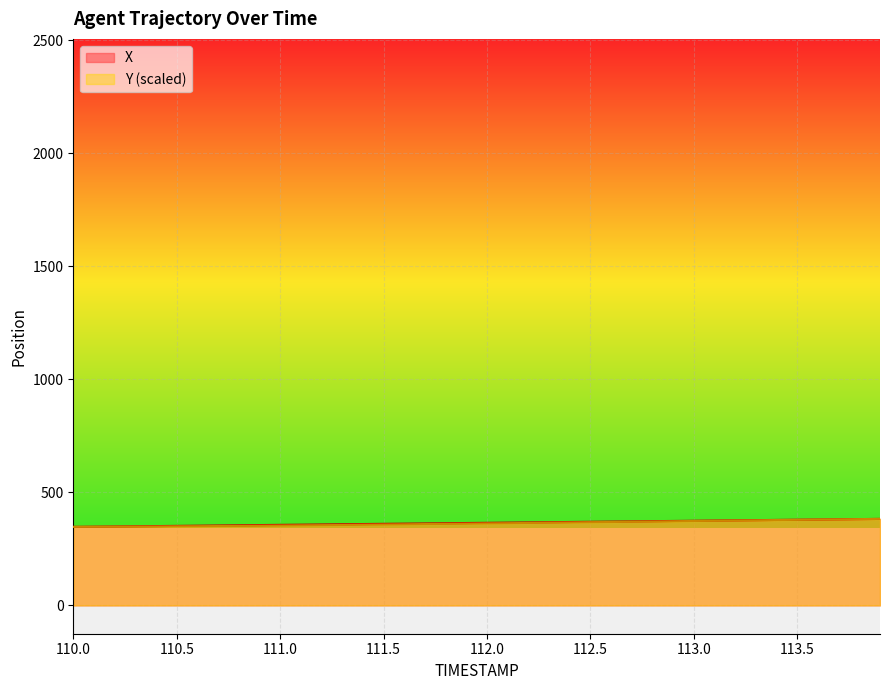

What is the value of the X point at the 31st from the left?

374.3